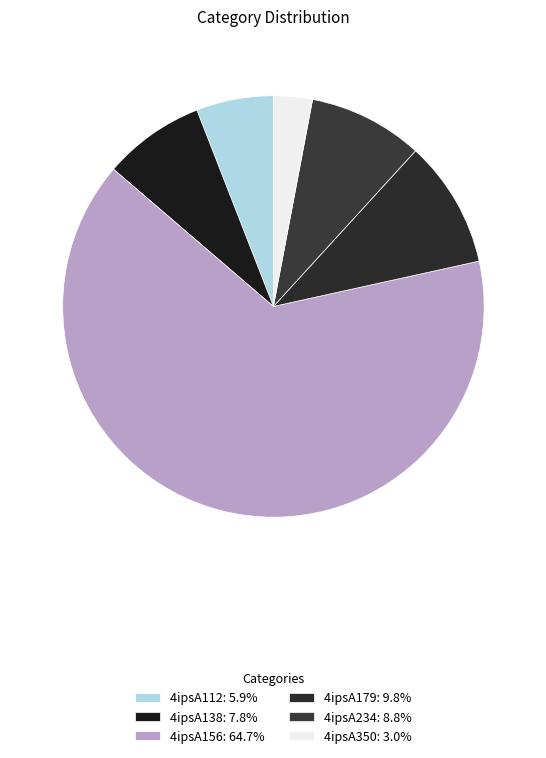

Rank the categories by value from highest to lowest.

4ipsA156, 4ipsA179, 4ipsA234, 4ipsA138, 4ipsA112, 4ipsA350